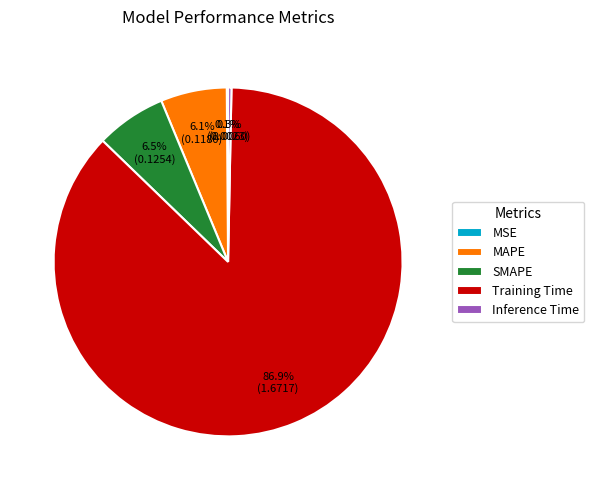

What is the majority slice?

Training Time